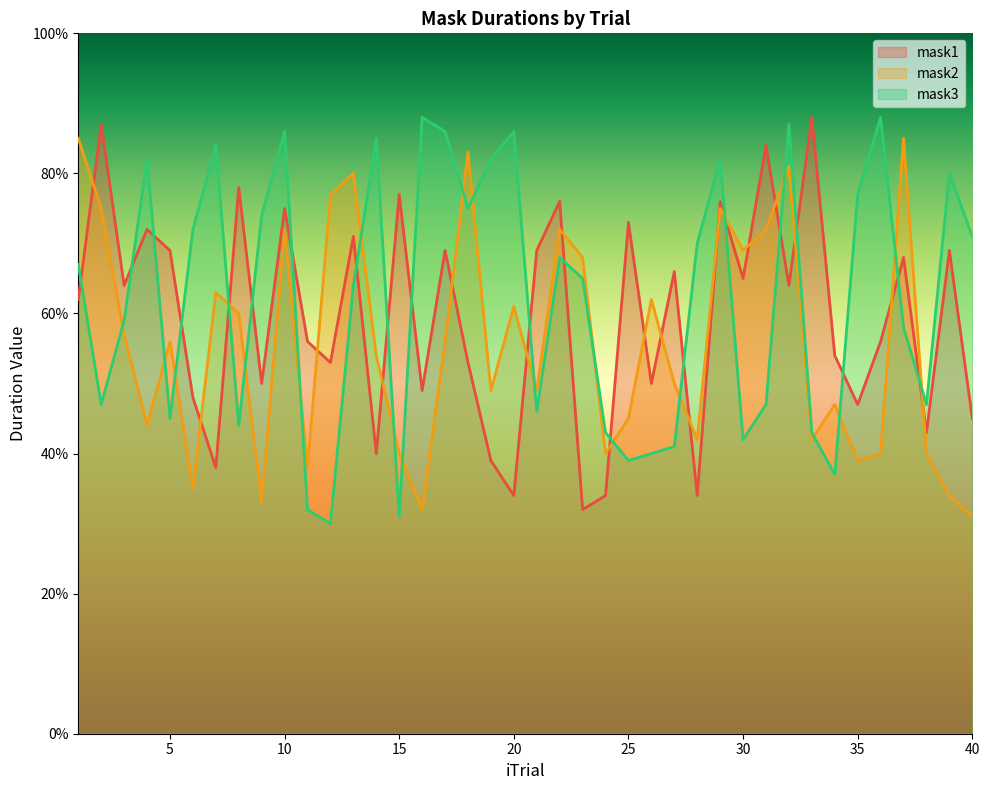

How many values in the mask2 series exceed 56?

18